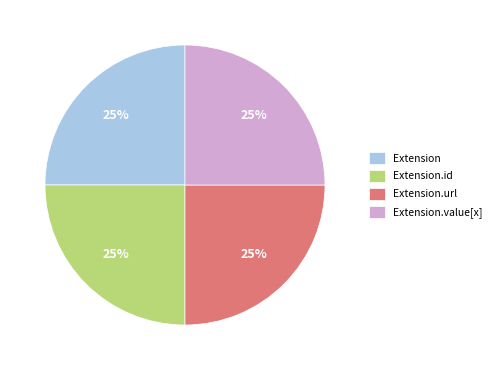

True or false: Extension.value[x] accounts for 12% of the total.

False